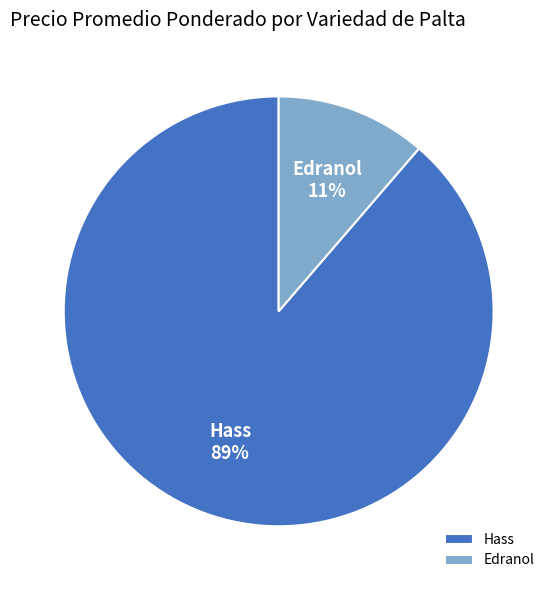

What percentage is the Hass slice, to the nearest percent?

89%